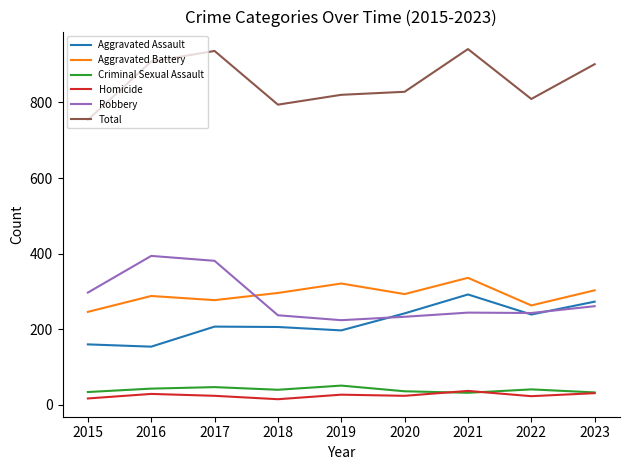

The Robbery series shows 297 at 2015. True or false?

True